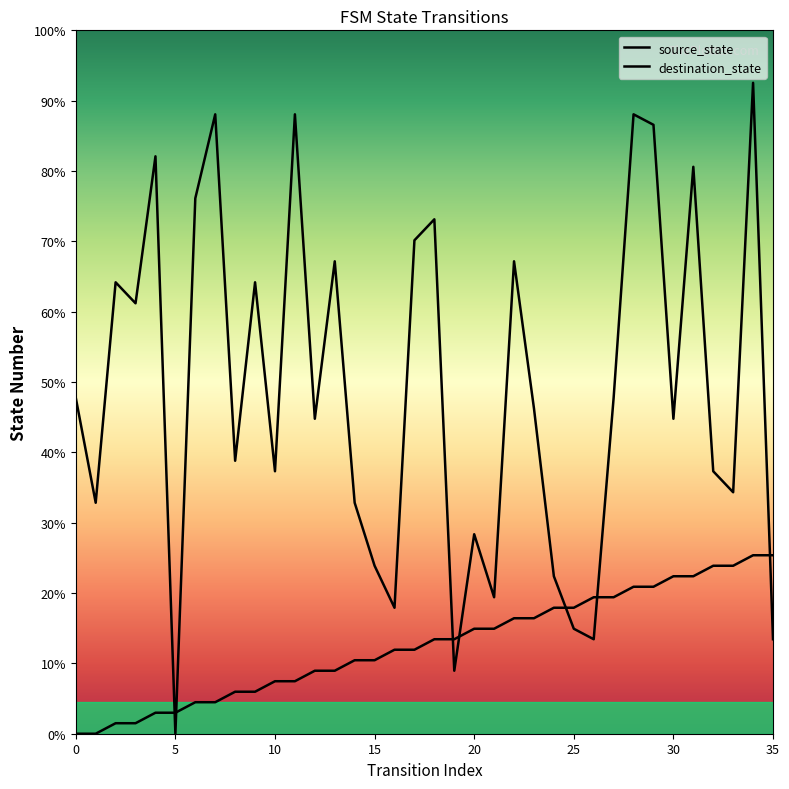

What is the difference between the maximum and minimum values in the destination_state series?

62